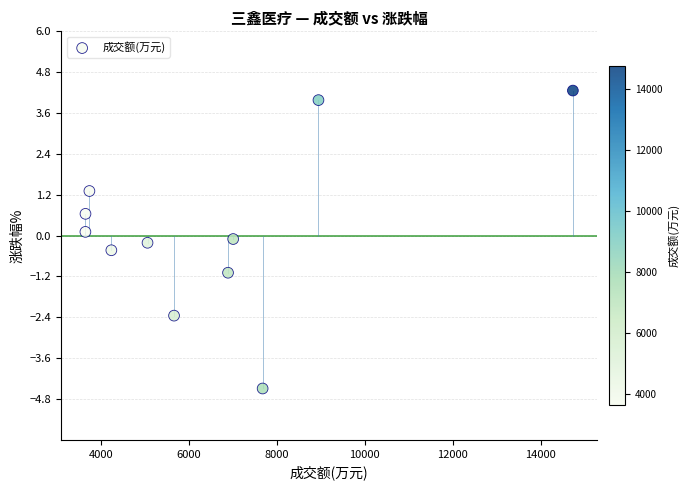

What is the average X value?

6474.6